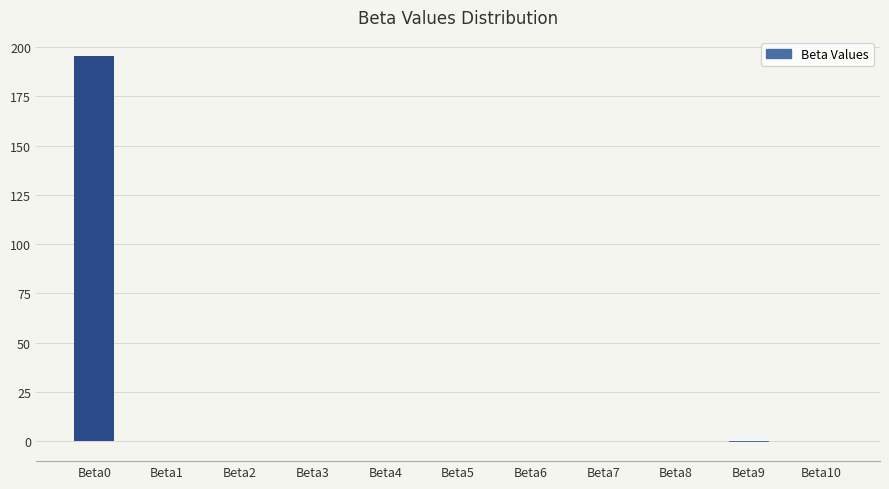

True or false: the data shows 257.7 at Beta0.

False